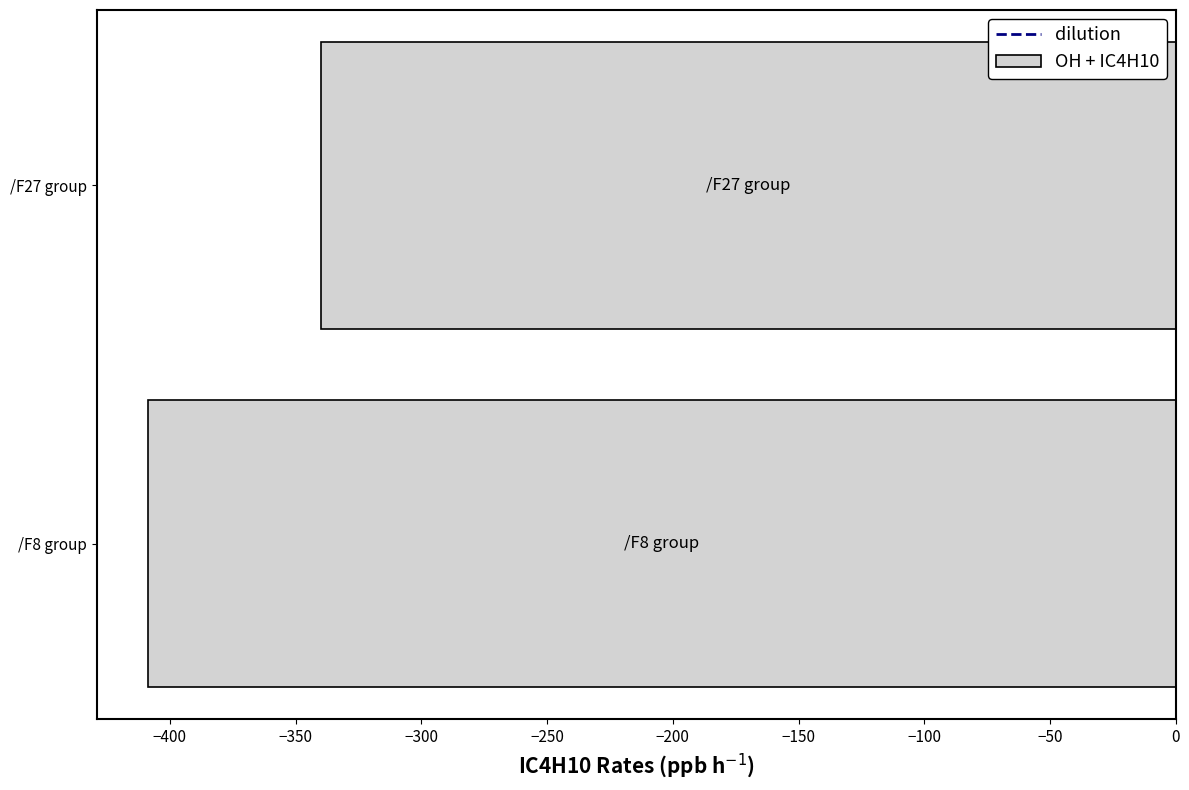

List the labels in order of value, largest first.

/F27 group, /F8 group